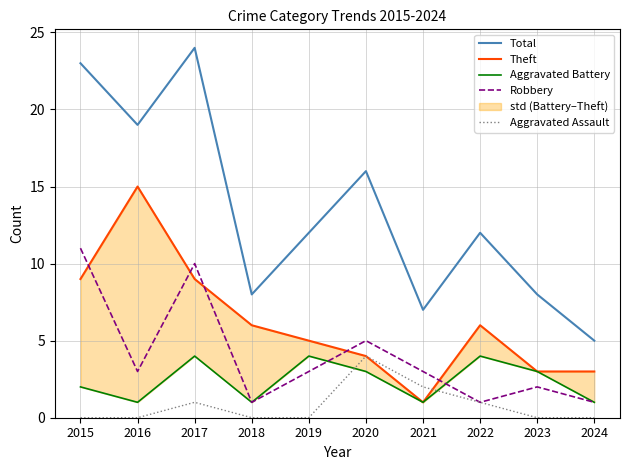

True or false: Aggravated Assault and Robbery intersect in this chart.

False